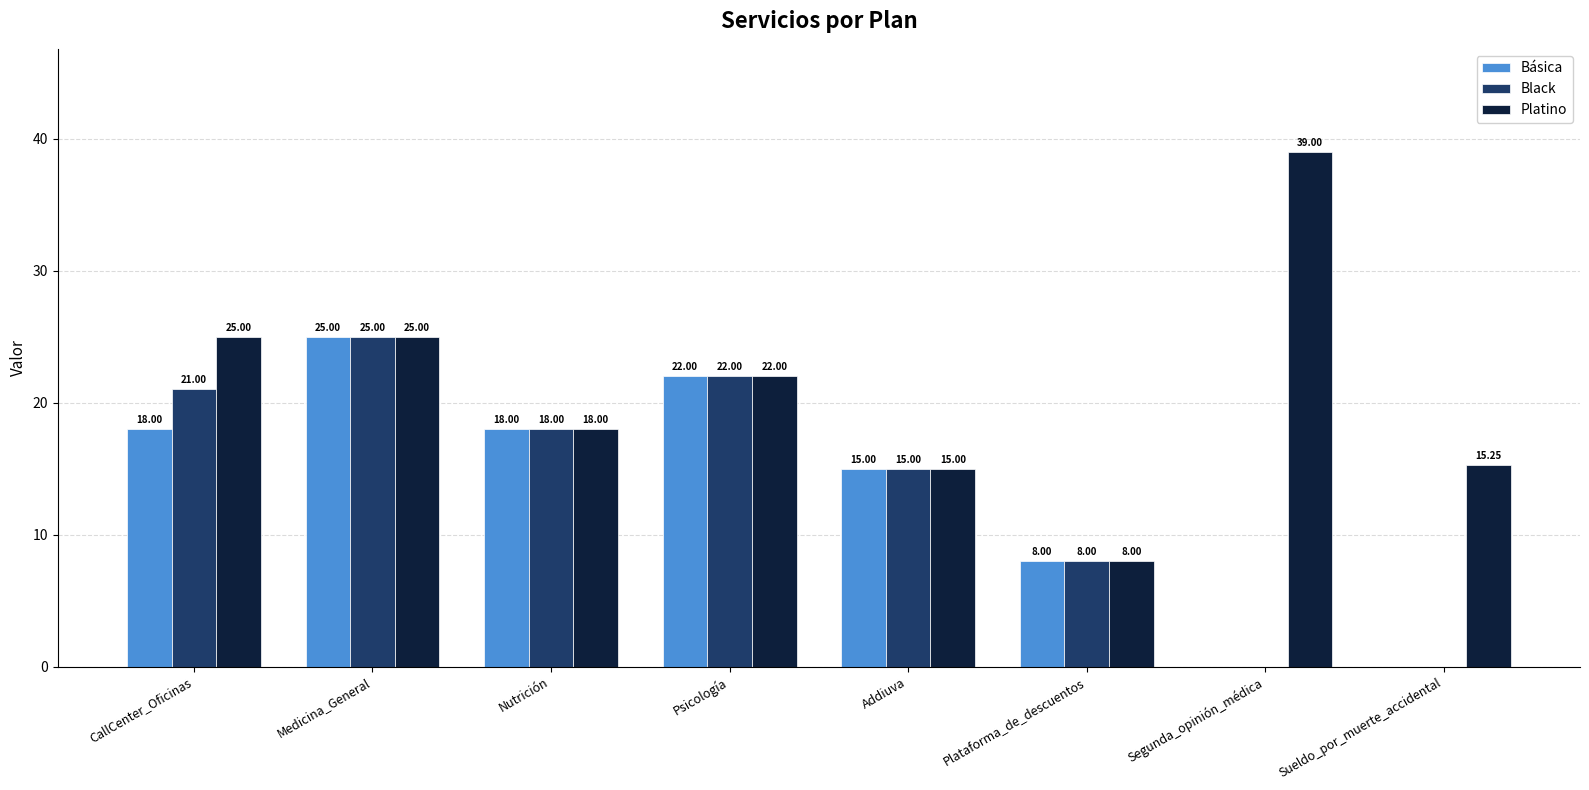

How many positive values does the Black series have?

6